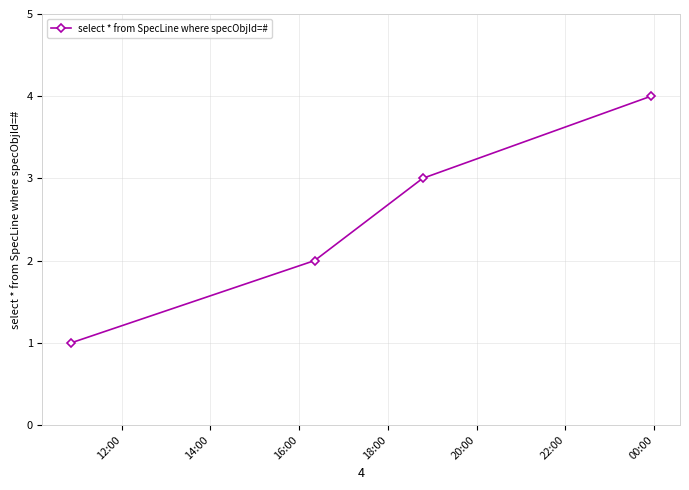

Reading left to right, what are all the values shown in this chart?

1	2	3	4